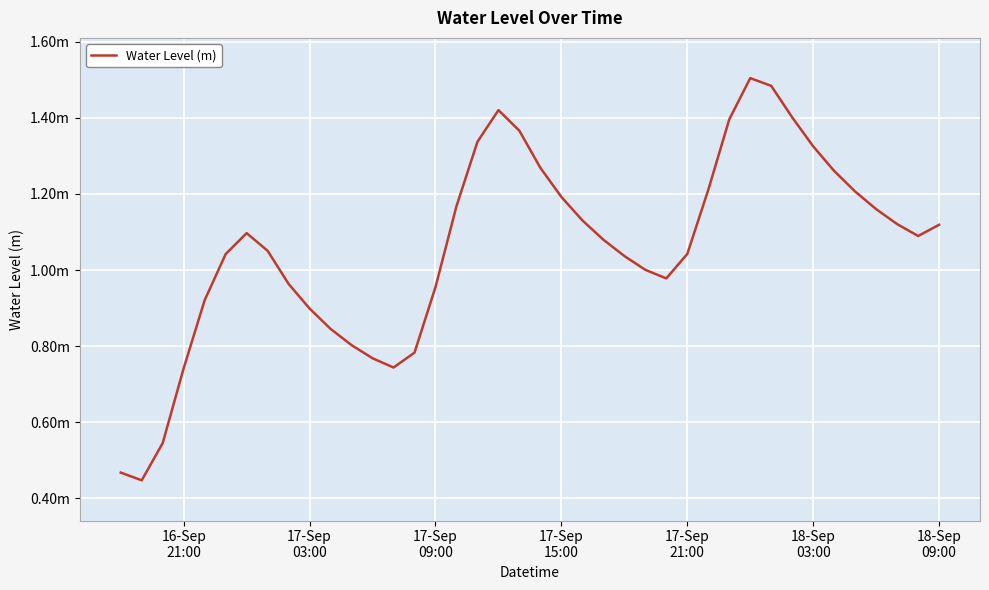

True or false: there are more than 1 points higher than both neighbors.

True